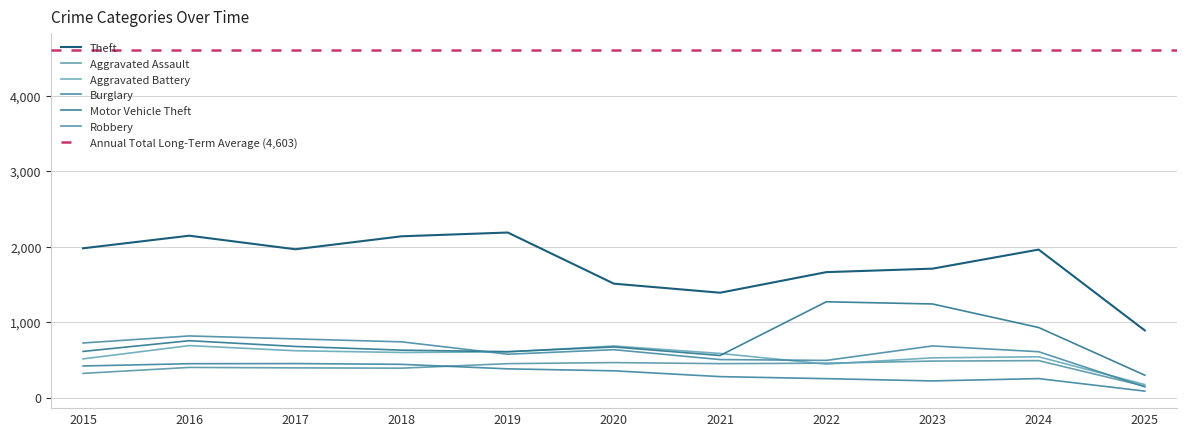

At which category is the sum across all series the highest?

2016